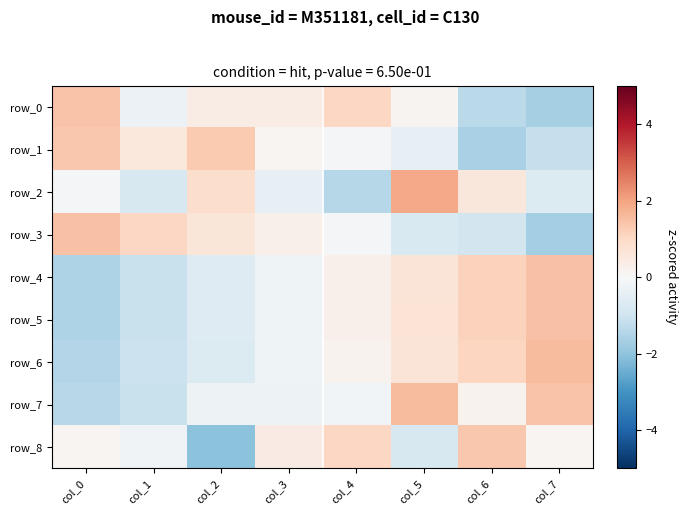

Reading left to right, list all the values displayed in this chart.

row_0: 1.4	-0.3	0.4	0.4	1.0	0.1	-1.4	-1.7
row_1: 1.4	0.5	1.3	0.1	-0.1	-0.4	-1.6	-1.1
row_2: -0.0	-0.8	0.9	-0.4	-1.4	1.9	0.6	-0.7
row_3: 1.5	1.0	0.6	0.3	-0.0	-0.8	-0.9	-1.7
row_4: -1.5	-1.1	-0.6	-0.2	0.2	0.7	1.1	1.5
row_5: -1.5	-1.1	-0.7	-0.2	0.2	0.7	1.1	1.5
row_6: -1.5	-1.1	-0.7	-0.2	0.2	0.6	1.1	1.6
row_7: -1.4	-1.1	-0.3	-0.3	-0.1	1.6	0.2	1.4
row_8: 0.1	-0.2	-2.0	0.4	1.0	-0.8	1.4	0.1